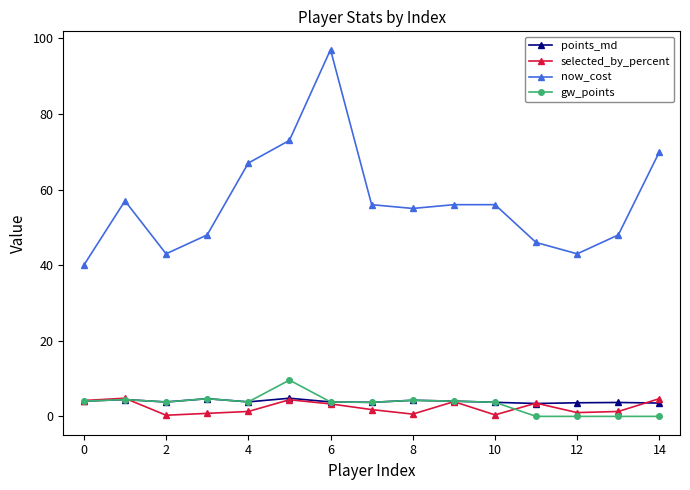

What is the value of the now_cost point at the 9th from the left?

55.0